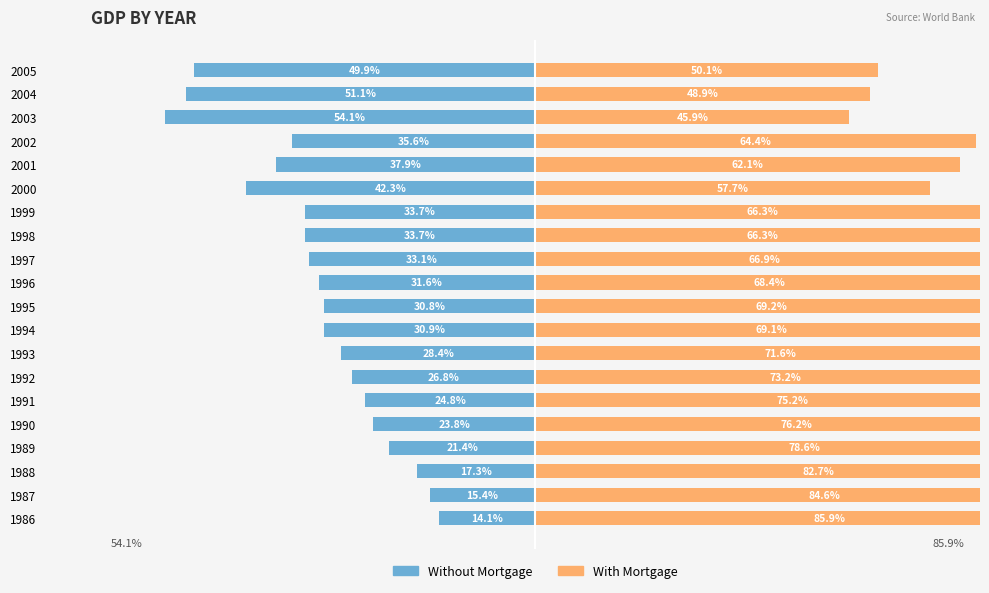

What value does the Without Mortgage series have at 6?

-26.8